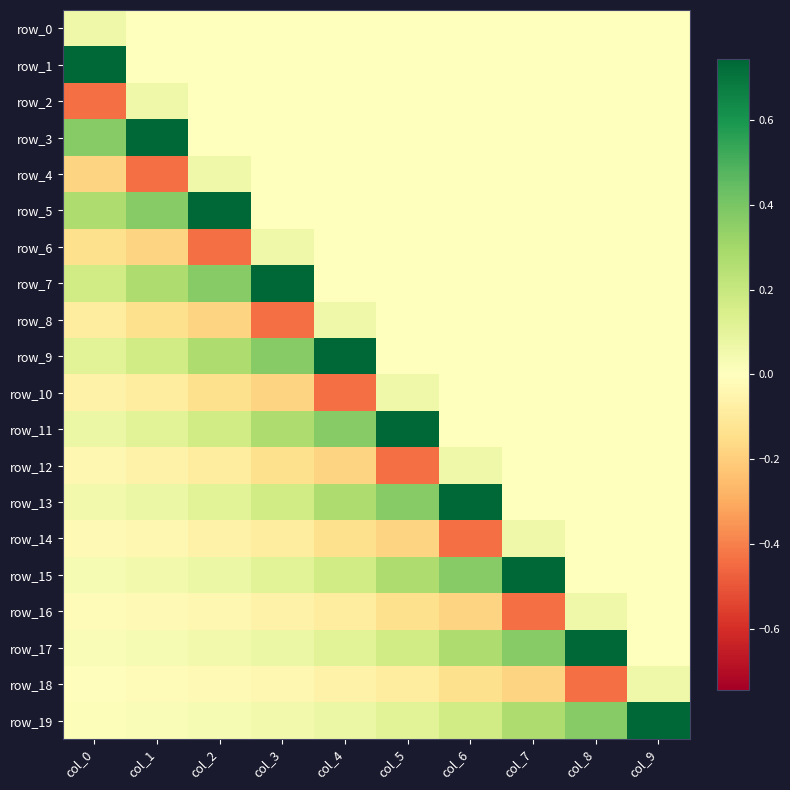

How many values in row_0 are above zero?

1